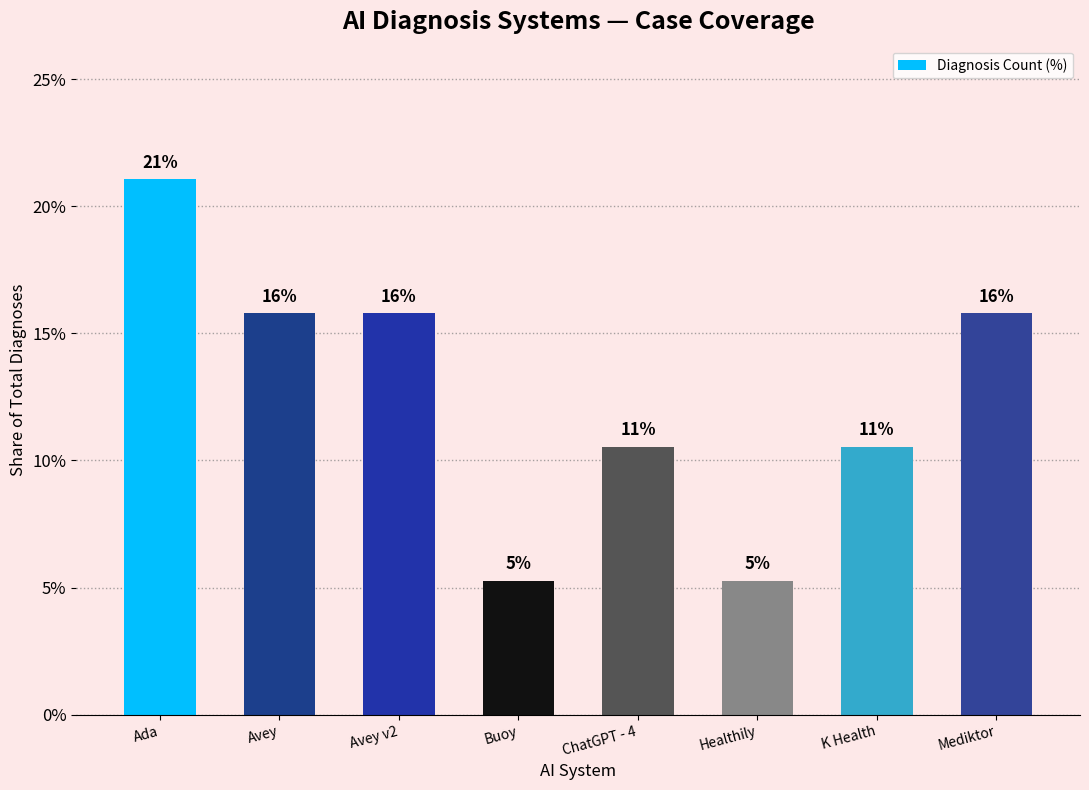

Are the bars horizontal?

No